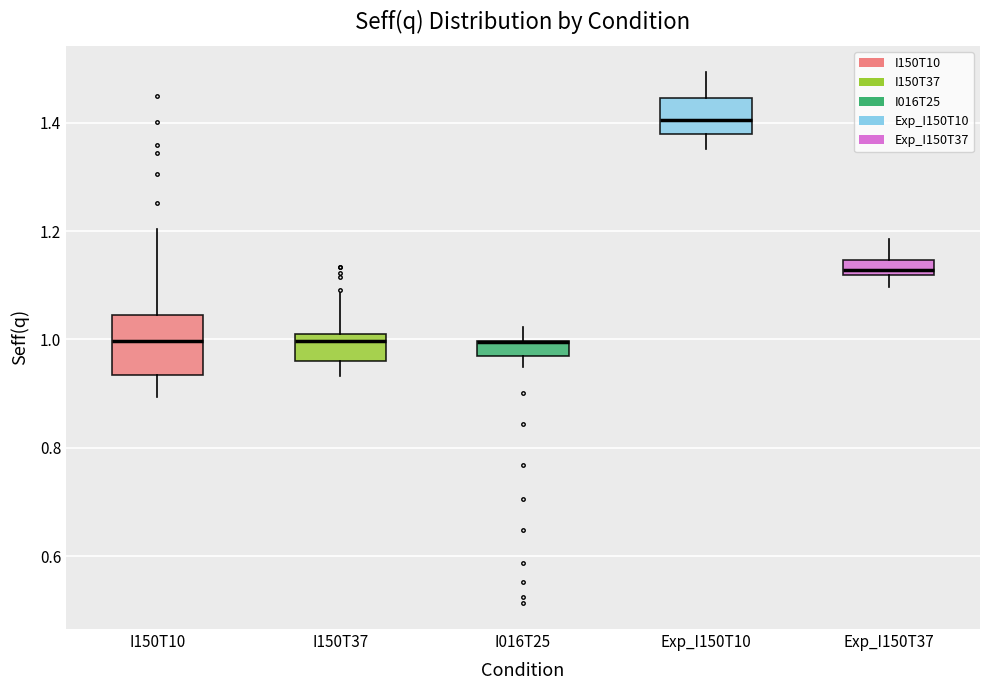

Where is the upper edge of the box for I150T37 on the y-axis? The values are not printed on the chart, so give them approximately, as read against the axis.

1.02